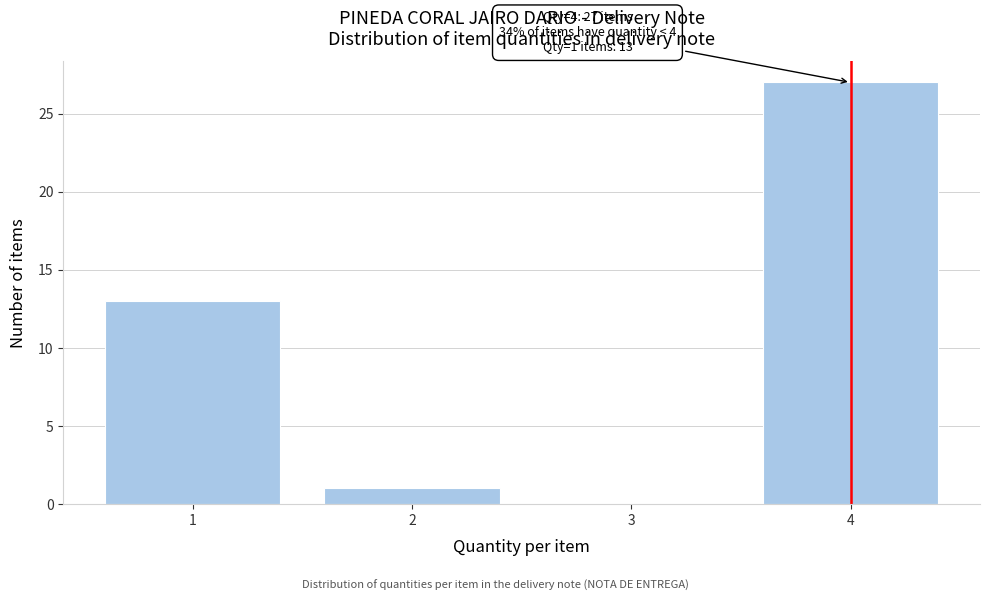

Reading left to right, what are all the values shown in this chart?

1=13	2=1	3=0	4=27